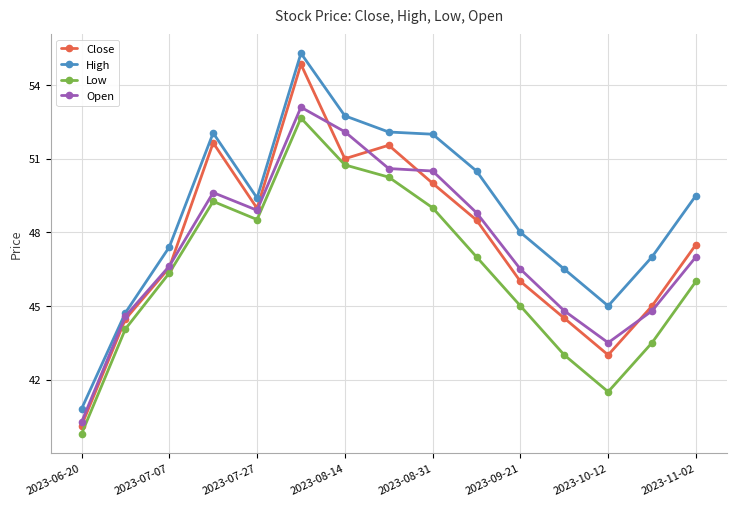

True or false: Low and High cross at least once.

False